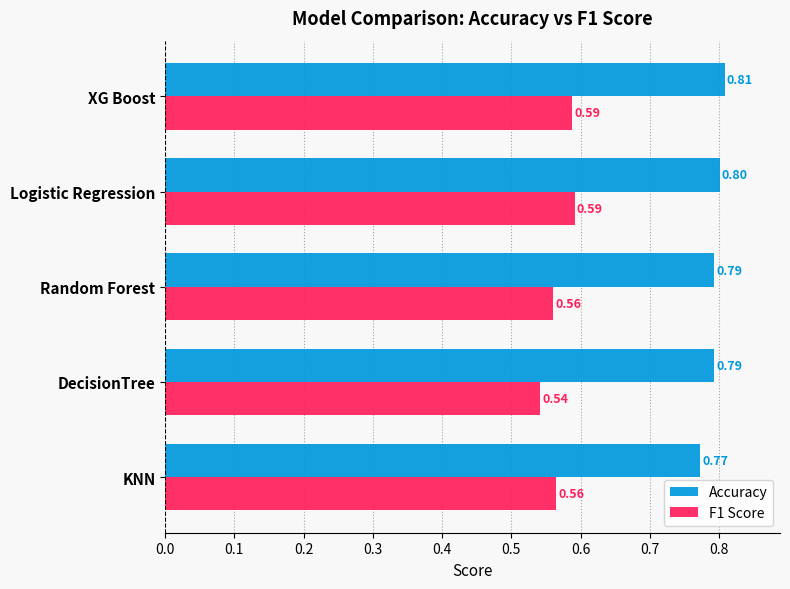

Which series changed the most between KNN and XG Boost?

Accuracy